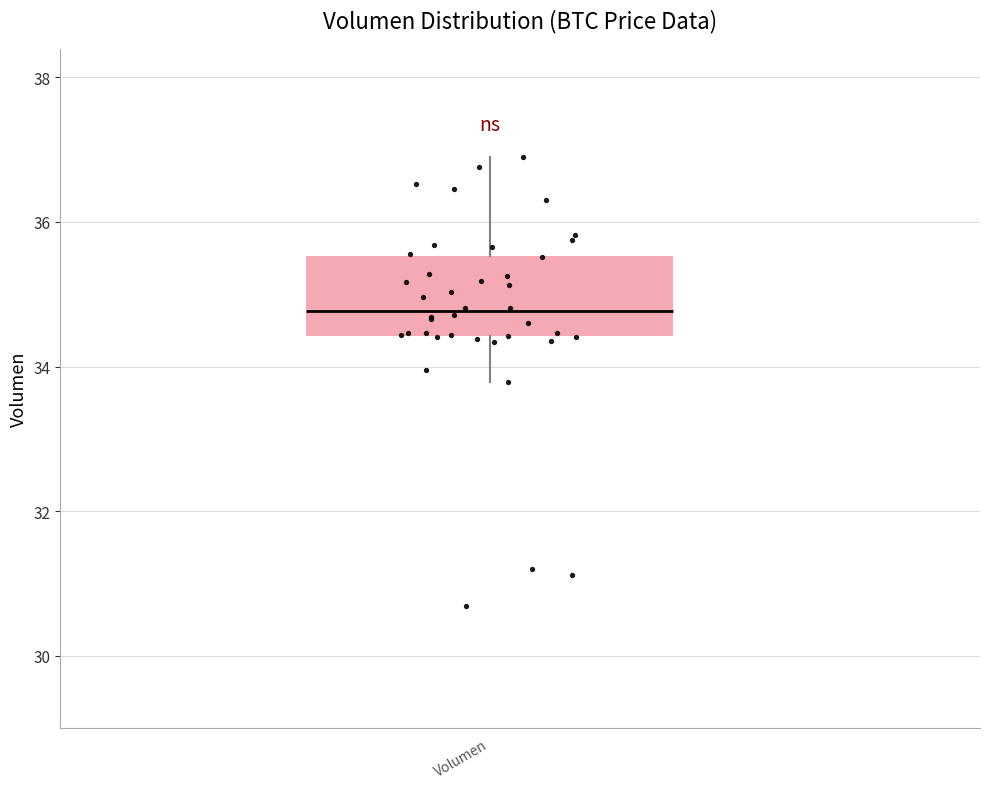

Read this box plot against the y-axis: the position of the median line, the range covered by the box, and the ends of both whiskers. The values are not printed on the chart, so give them approximately, as read against the axis.

median 34.8, box 34.4 to 35.6, whiskers 33.8 to 36.8